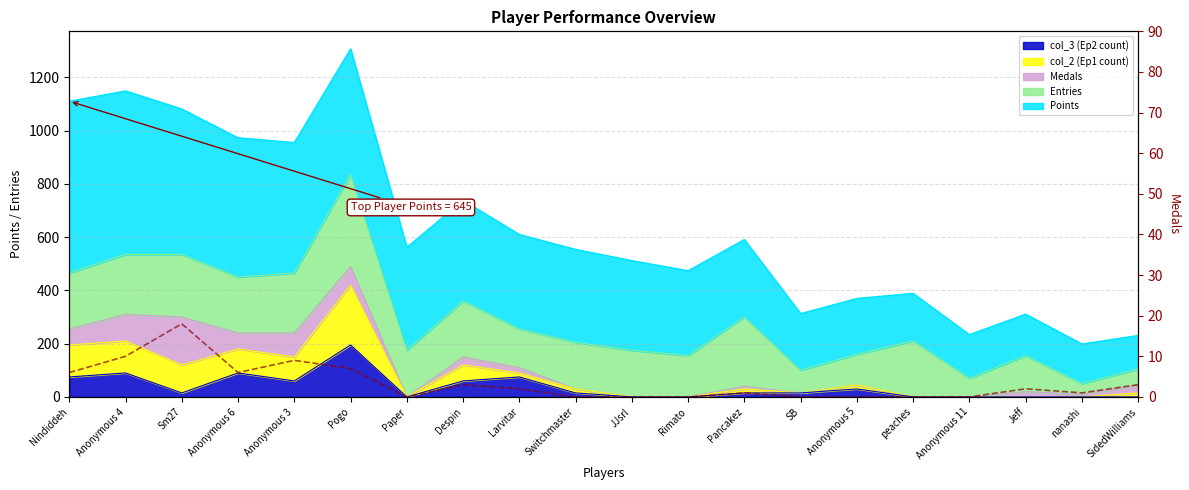

True or false: Medals has a value of -12 at peaches.

False